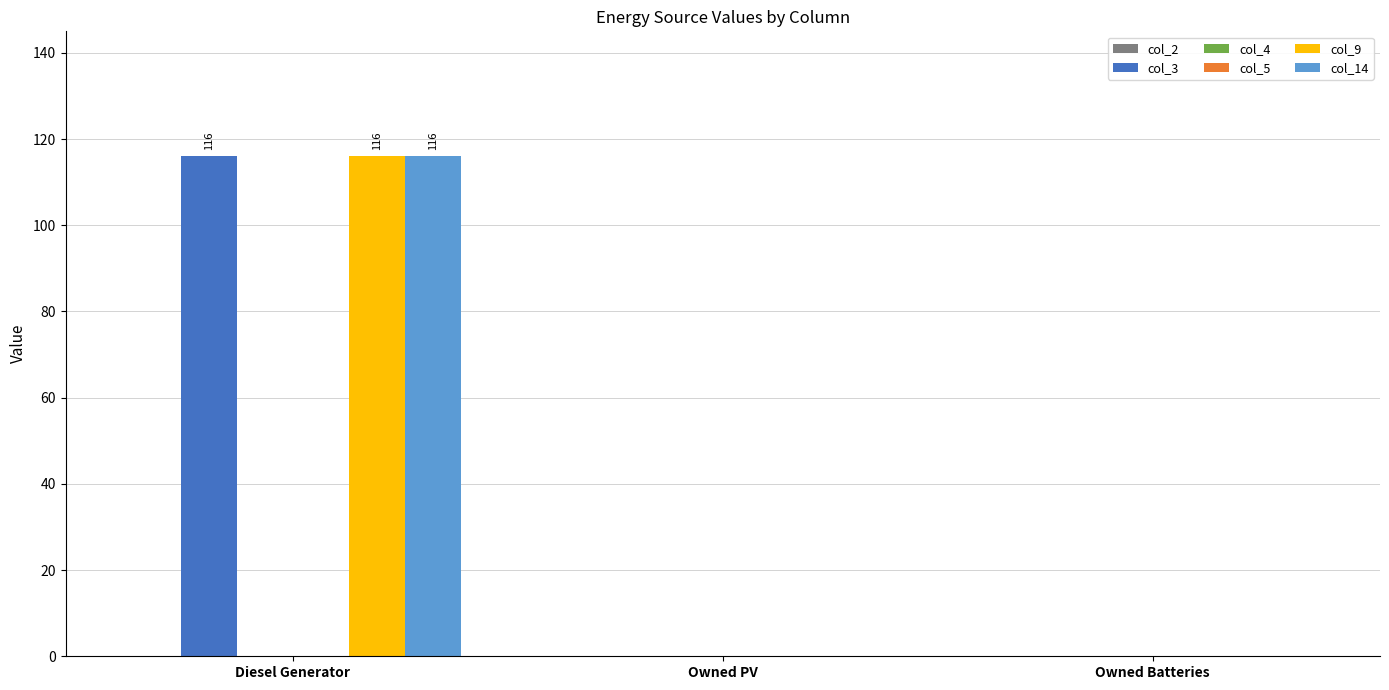

What is the label of the 2nd bar from the left?

Owned PV